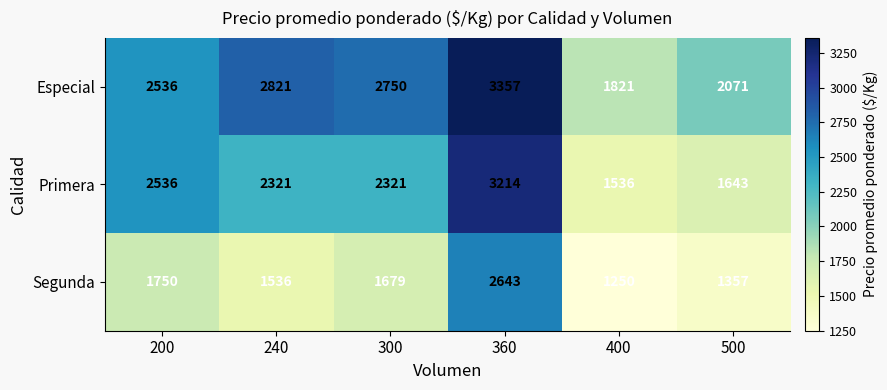

List the series in order of their peak value, lowest first.

Segunda, Primera, Especial